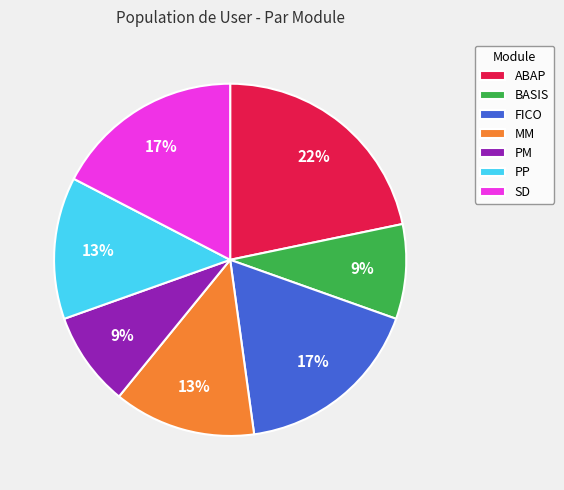

To the nearest percent, what percentage of the pie is SD?

17%